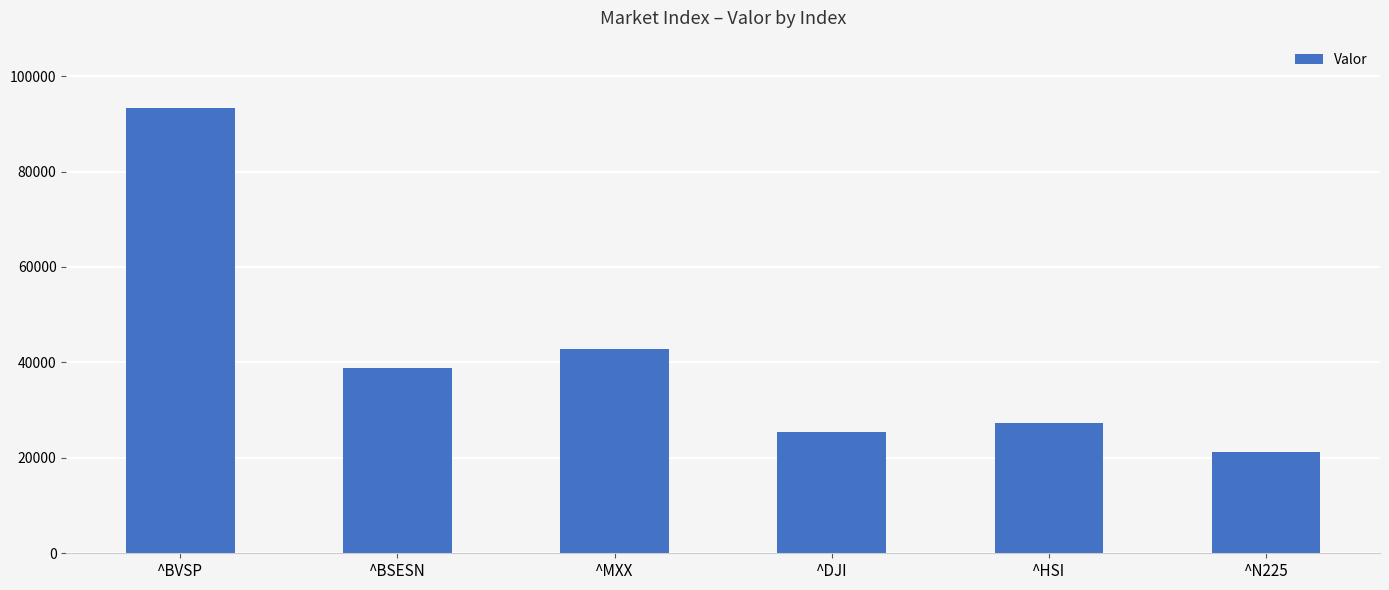

List the labels in order of value, largest first.

^BVSP, ^MXX, ^BSESN, ^HSI, ^DJI, ^N225